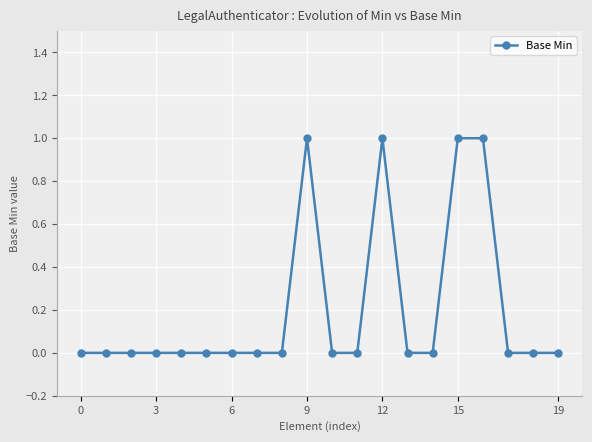

True or false: there are more than 1 points higher than both neighbors.

True